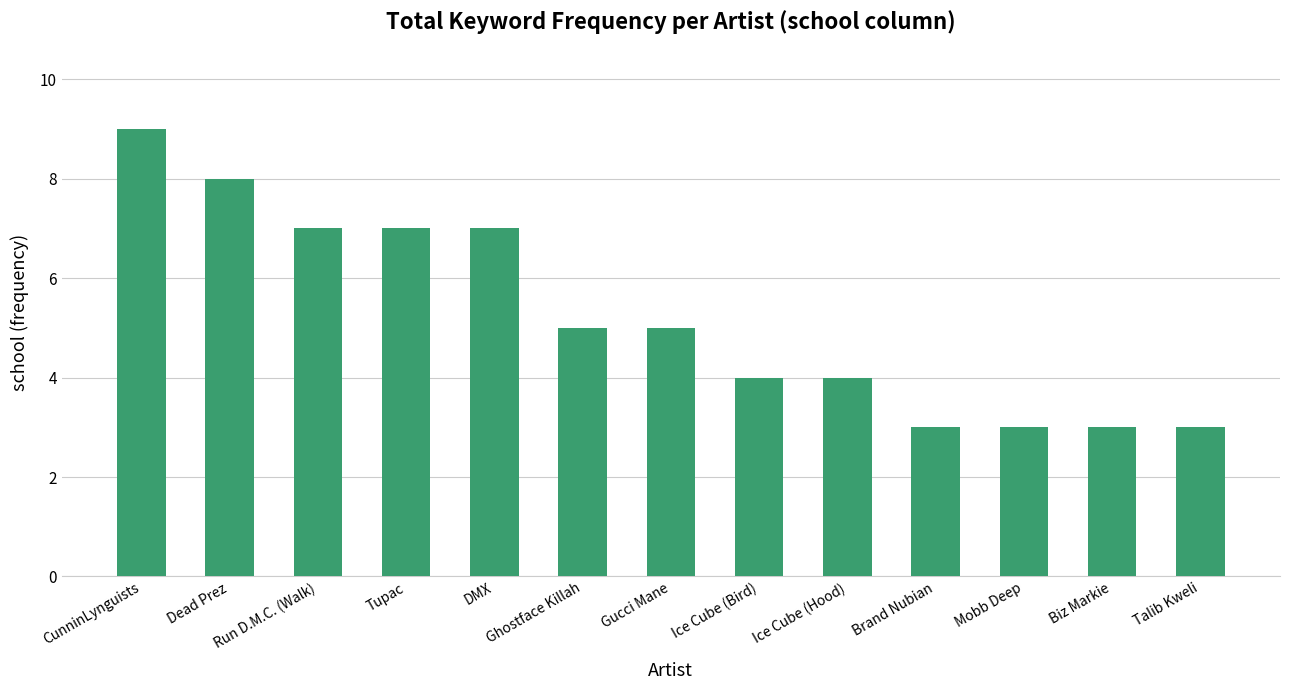

Reading left to right, what are all the values shown in this chart?

9	8	7	7	7	5	5	4	4	3	3	3	3